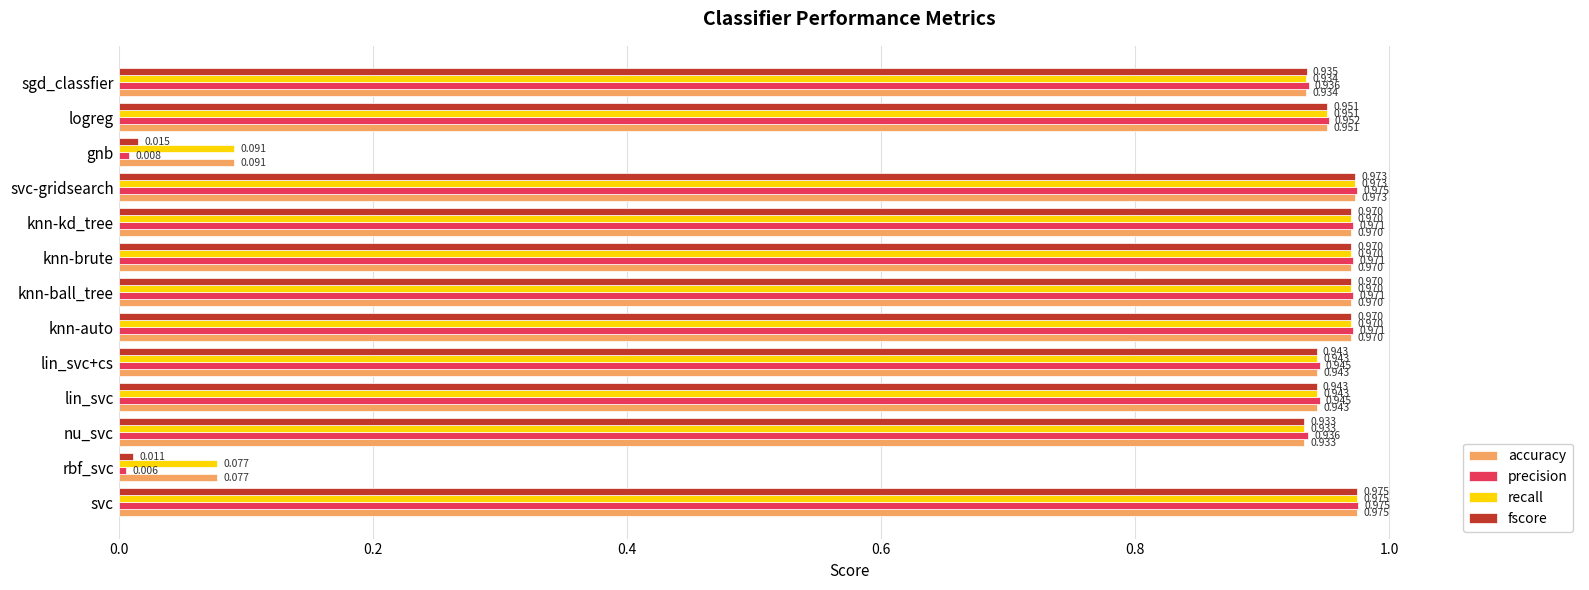

Which category has the lowest value in the fscore series?

rbf_svc